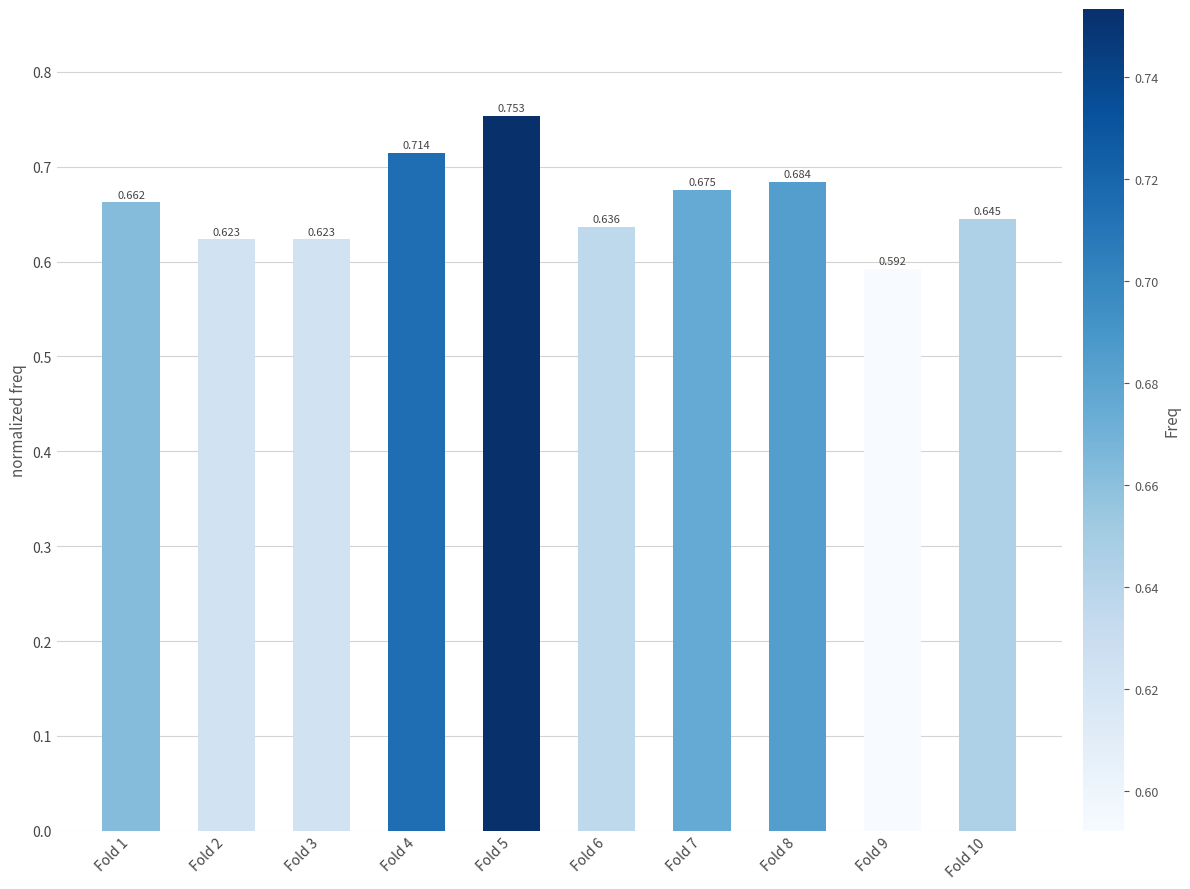

What is the difference between the values at Fold 5 and Fold 2?

0.1